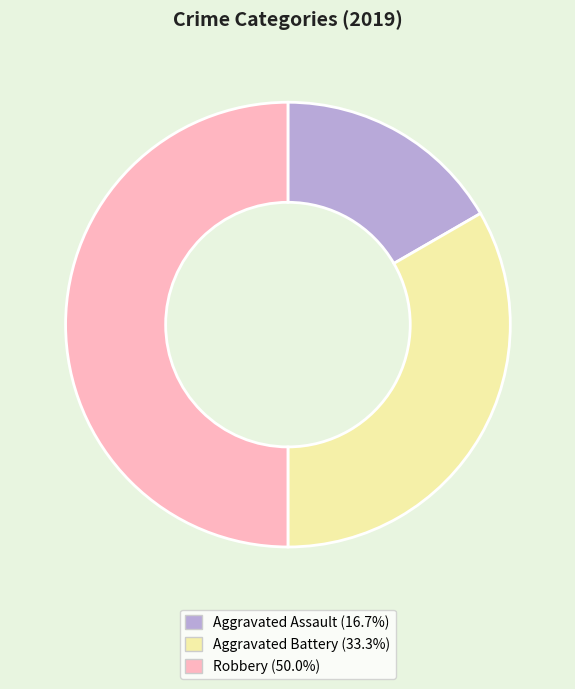

Which has a higher value, Aggravated Battery or Robbery?

Robbery